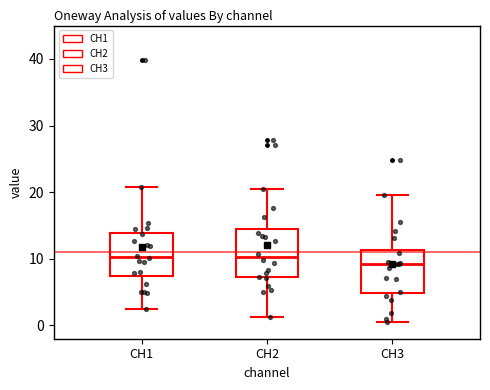

Where is the upper edge of the box for CH2 on the y-axis? The values are not printed on the chart, so give them approximately, as read against the axis.

14